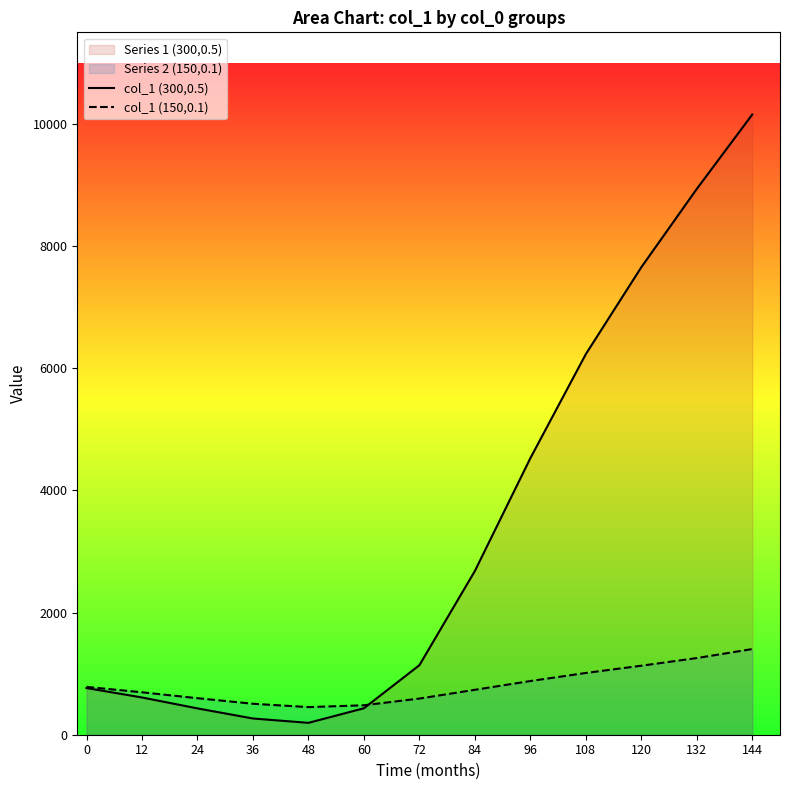

List the series in order of their peak value, lowest first.

col_1 (150,0.1), col_1 (300,0.5)